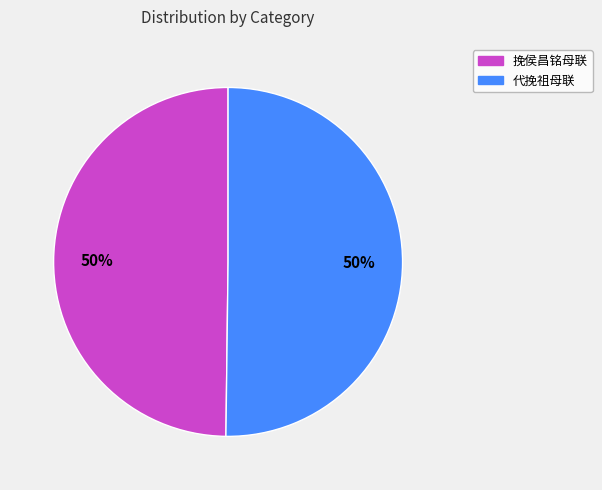

To the nearest percent, what is the combined percentage of 挽侯昌铭母联 and 代挽祖母联?

100%